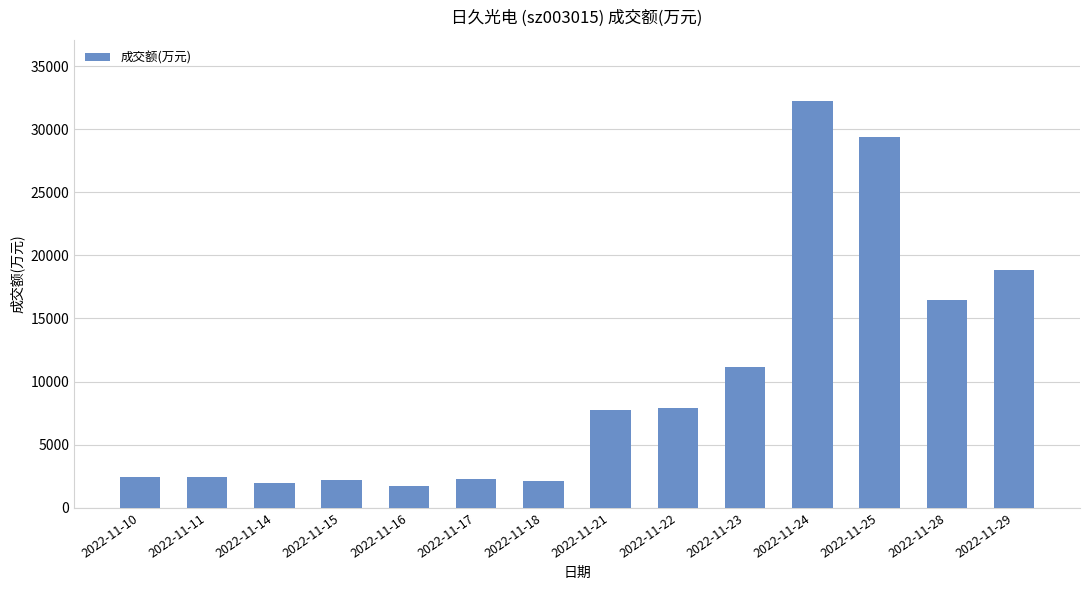

Which category has the highest value across all series?

2022-11-24